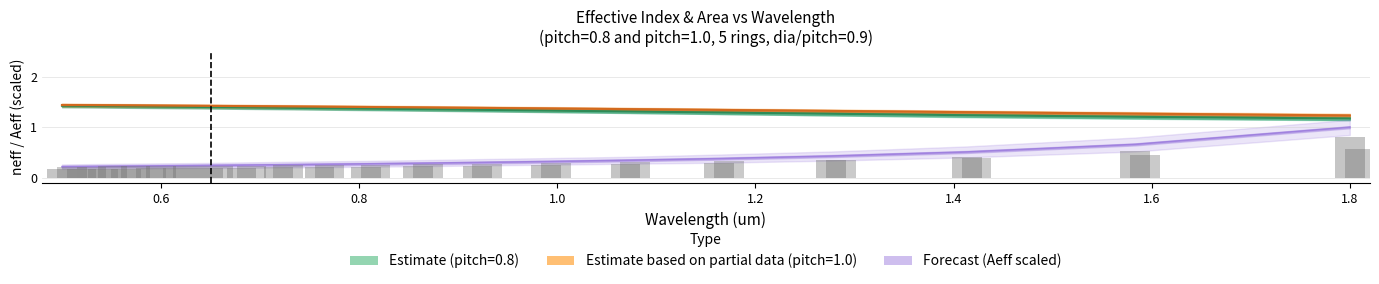

What is the value of the Aeff bar at the 18th from the left?

0.5